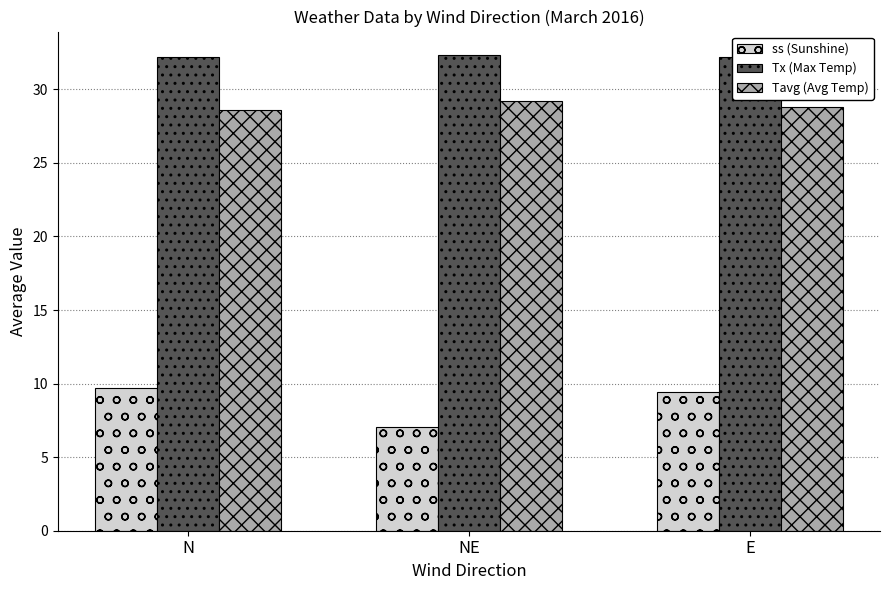

What is the difference between the maximum and second lowest values in the Tx (Max Temp) series?

0.1